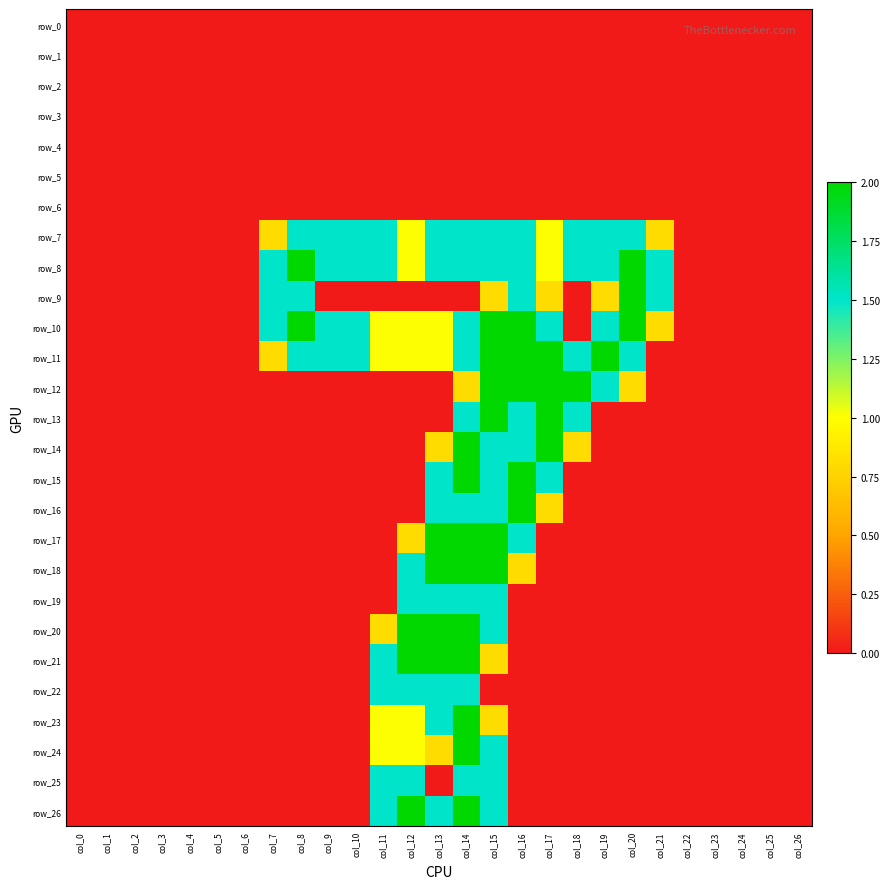

Read the row_21 value at col_15.

0.8